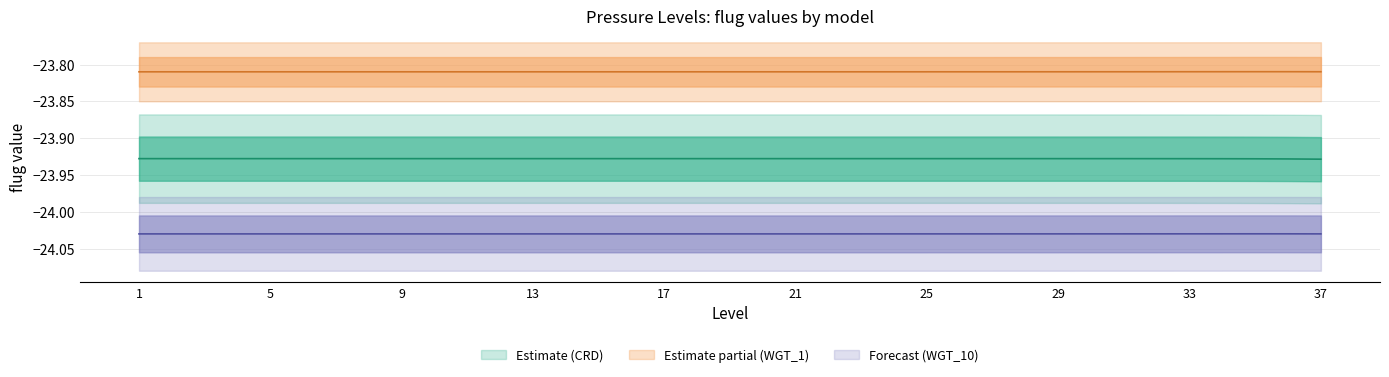

True or false: WGT_1 line and WGT_10 line intersect in this chart.

False